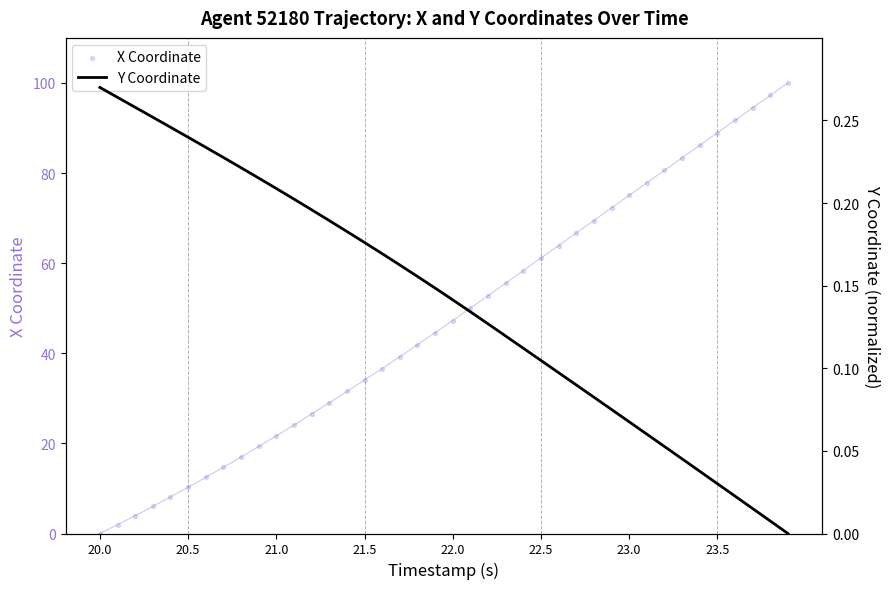

Is the value of Y Coordinate at 15 greater than the value of X Coordinate at 18?

No